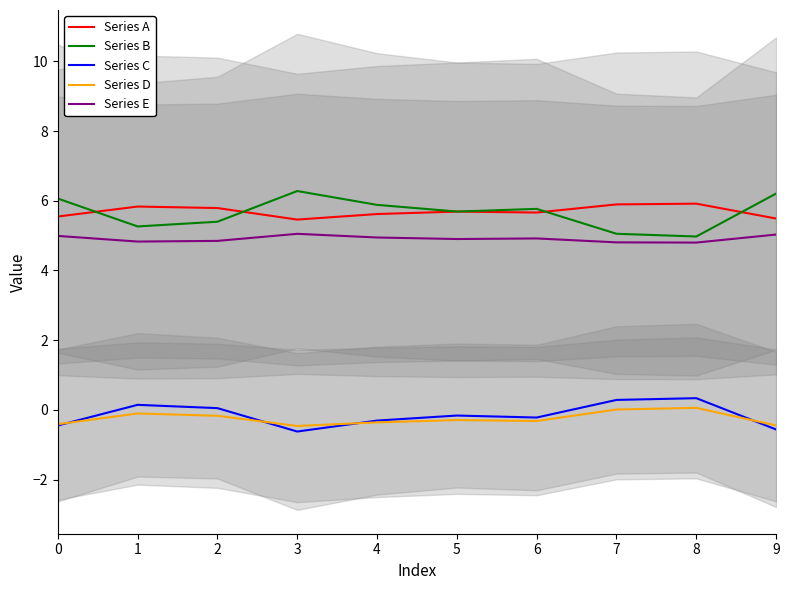

The Series C series shows -0.4 at 0. True or false?

True